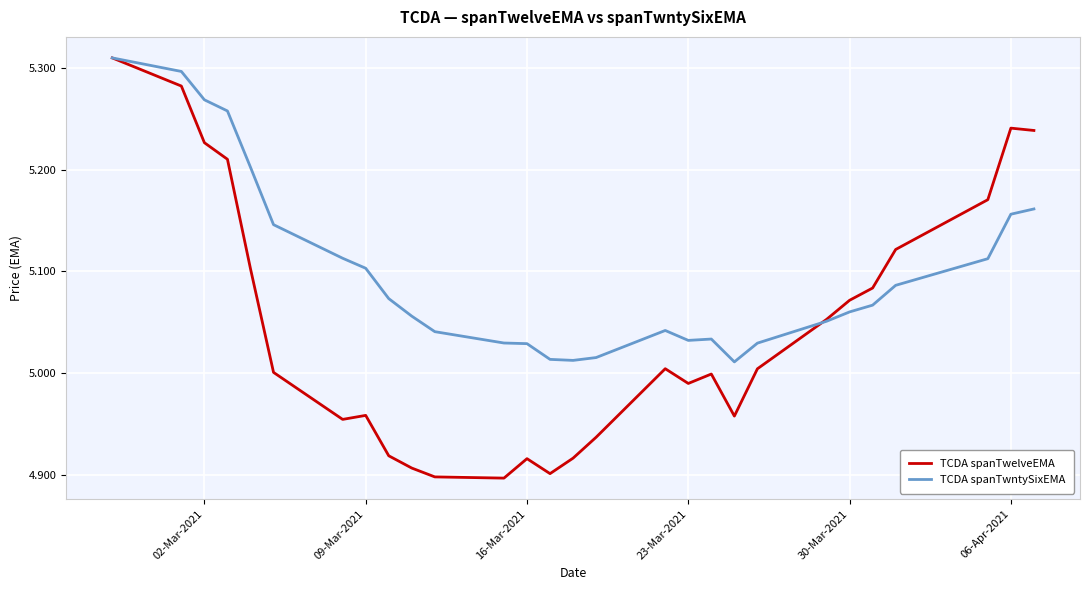

Which series has the widest spread of values?

TCDA spanTwelveEMA